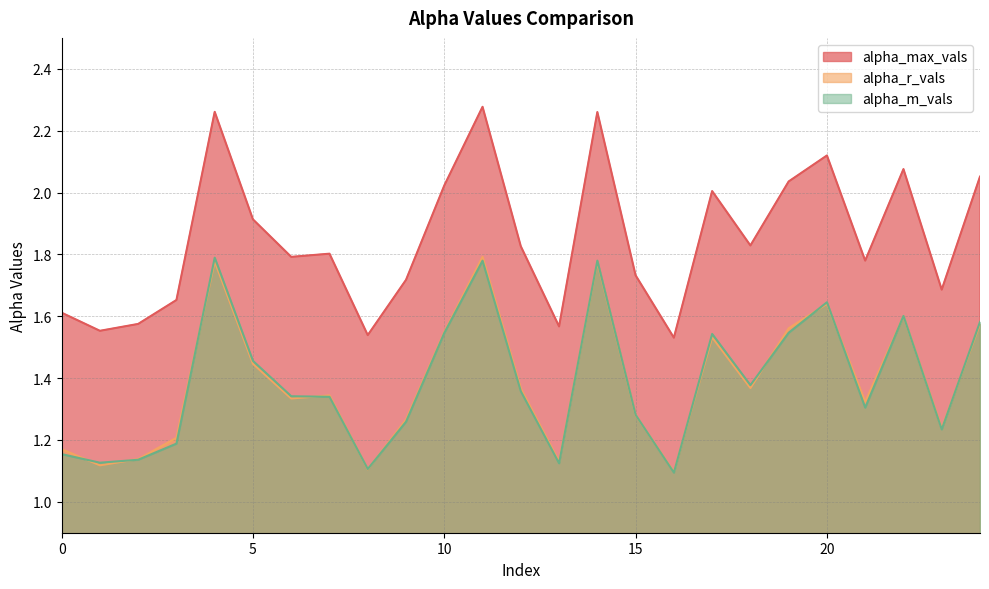

What is the greatest value displayed?

2.3